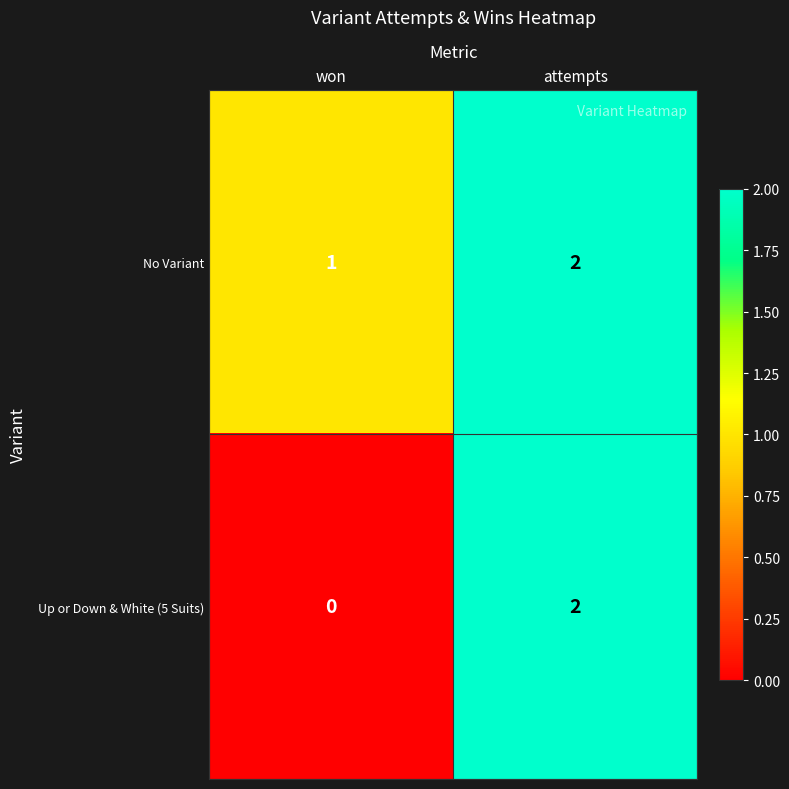

Reading left to right, what are all the values shown in this chart?

No Variant: 1	2
Up or Down & White (5 Suits): 0	2